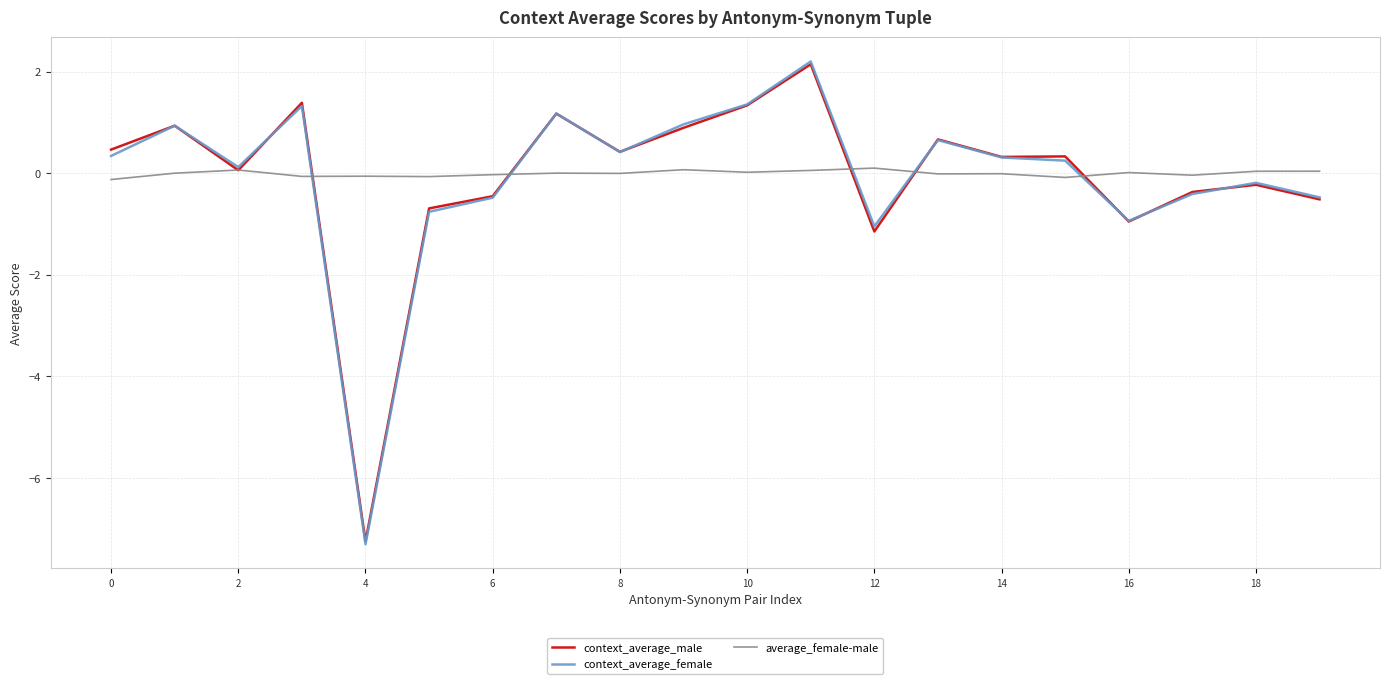

In context_average_male, how many points are lower than both neighbors (excluding endpoints)?

6